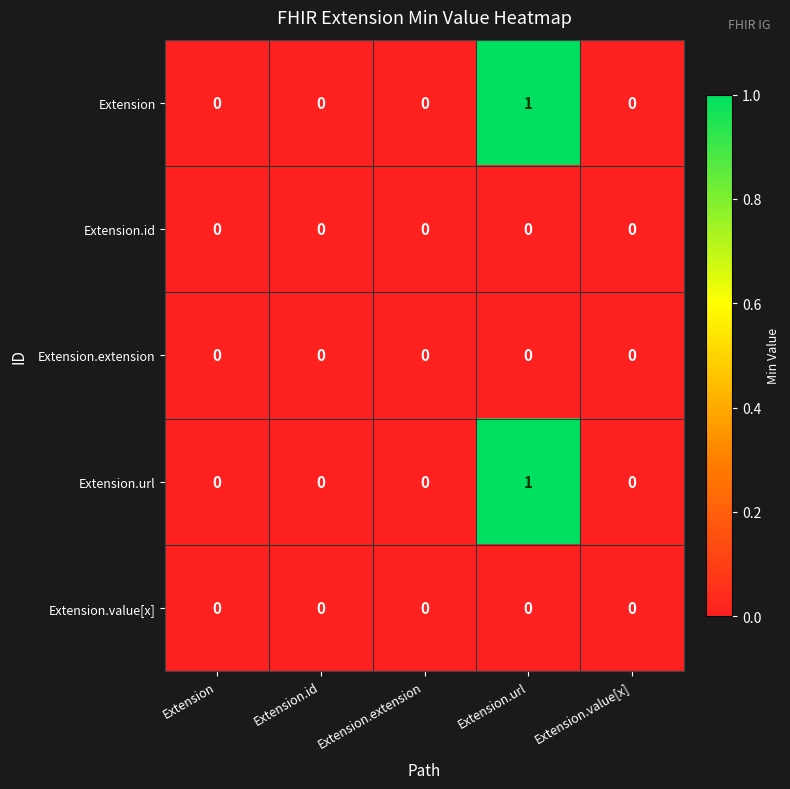

At which category is the sum across all series the highest?

Extension.url